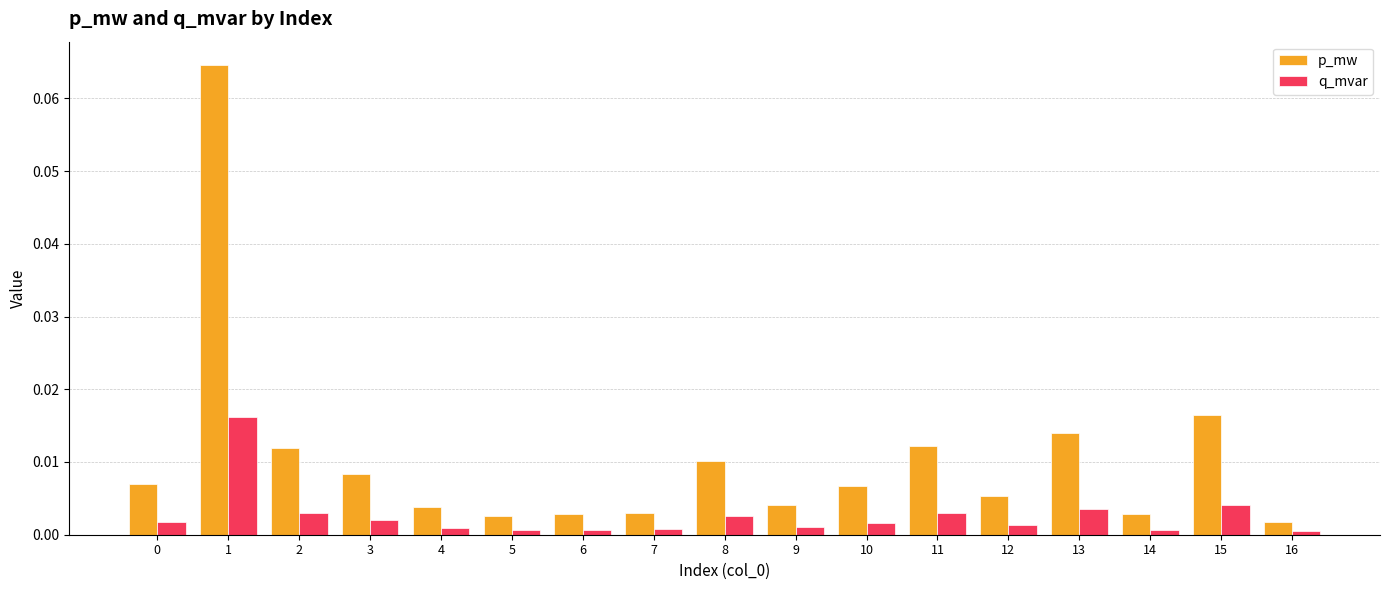

The value of q_mvar at 9 is 0.0. True or false?

True